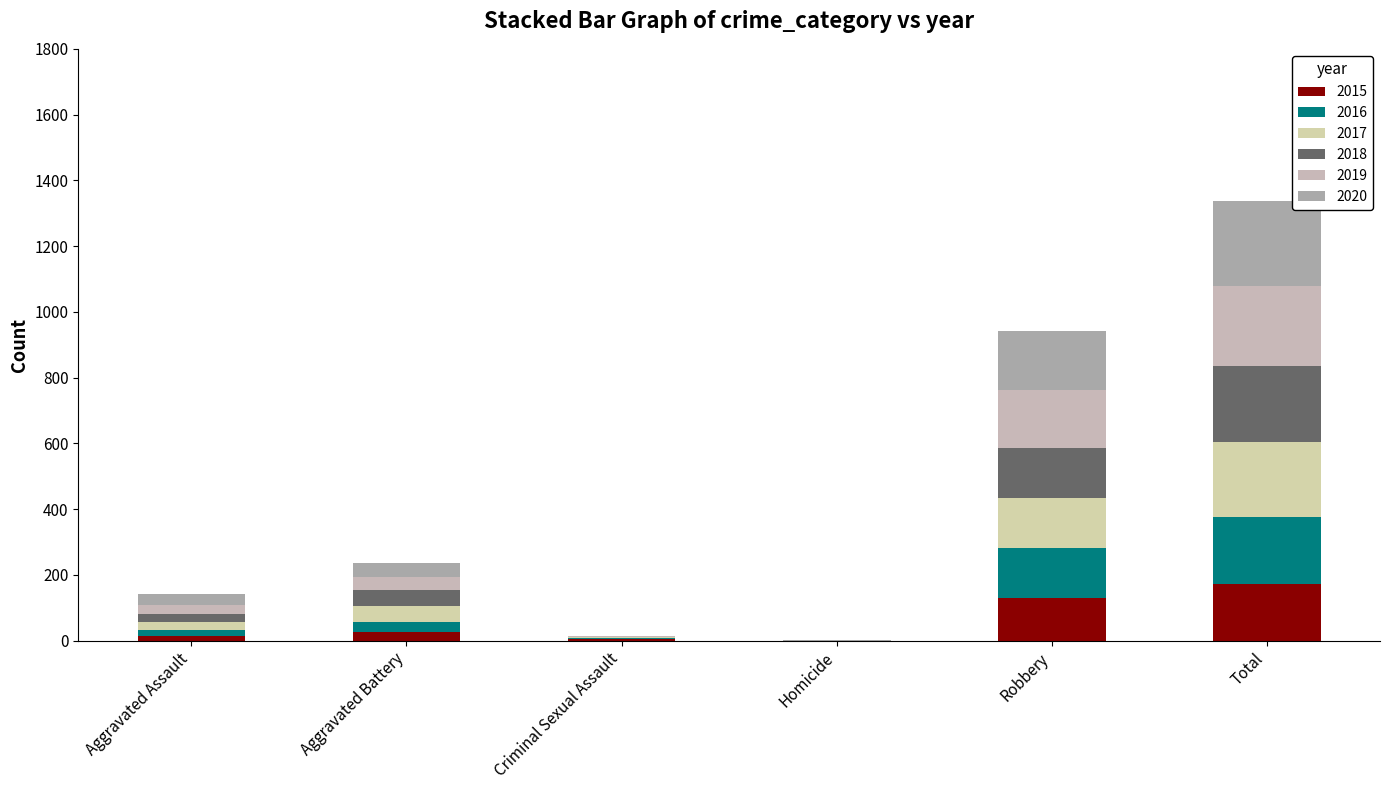

What is the difference between the 2019 values at Criminal Sexual Assault and Homicide?

2